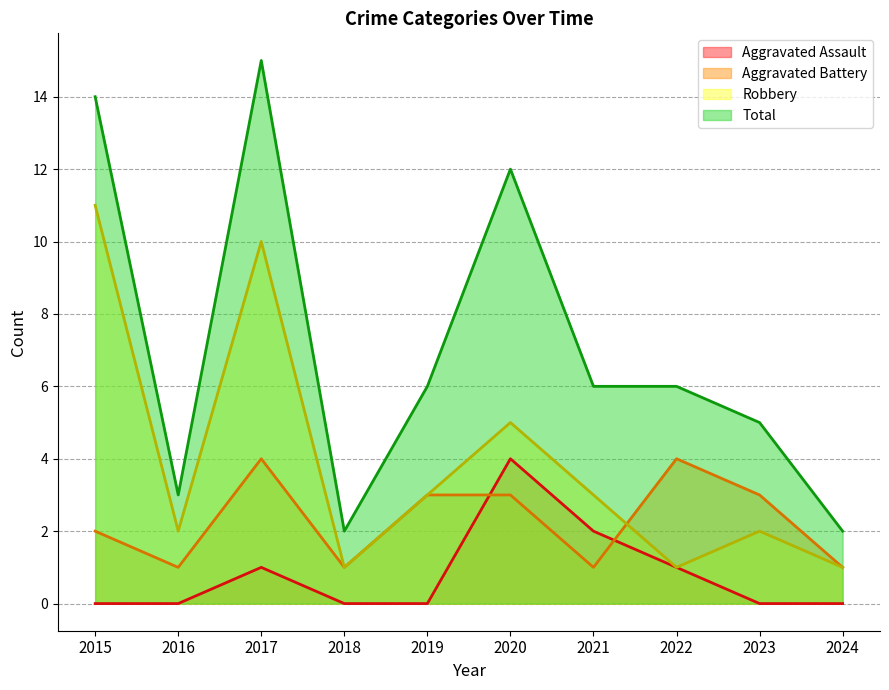

Which series changed the most between 2017 and 2022?

Robbery